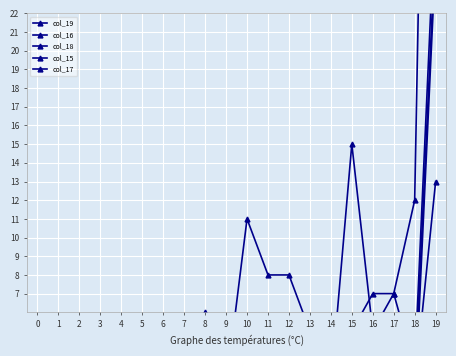

Is it true that col_19 equals 3 at 7?

False